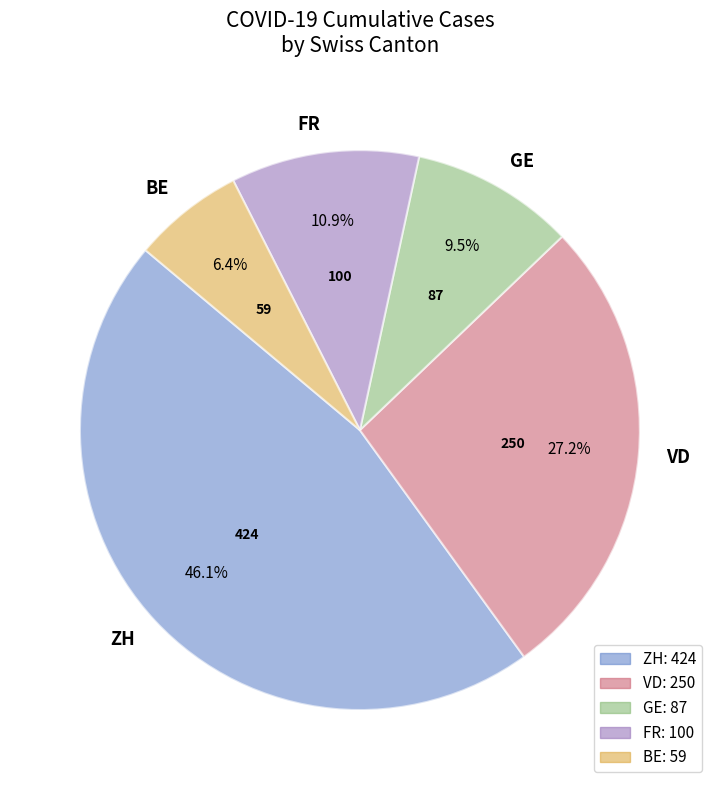

Is BE the majority of the pie?

No